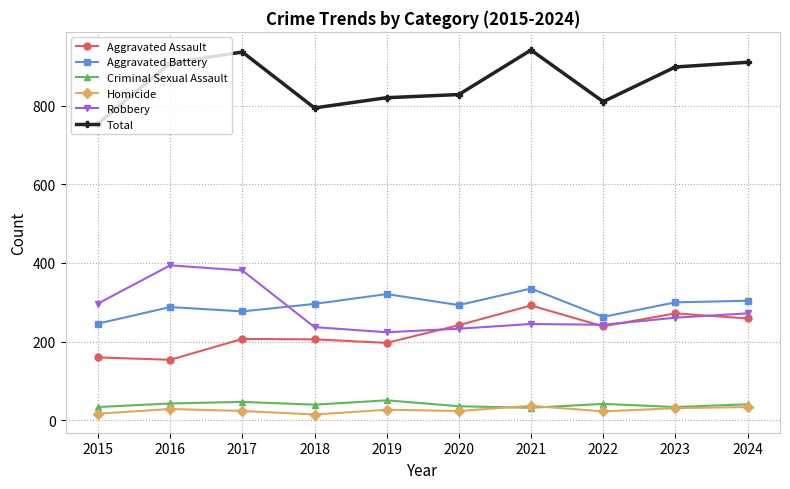

Read the Aggravated Assault value at 2023.

272